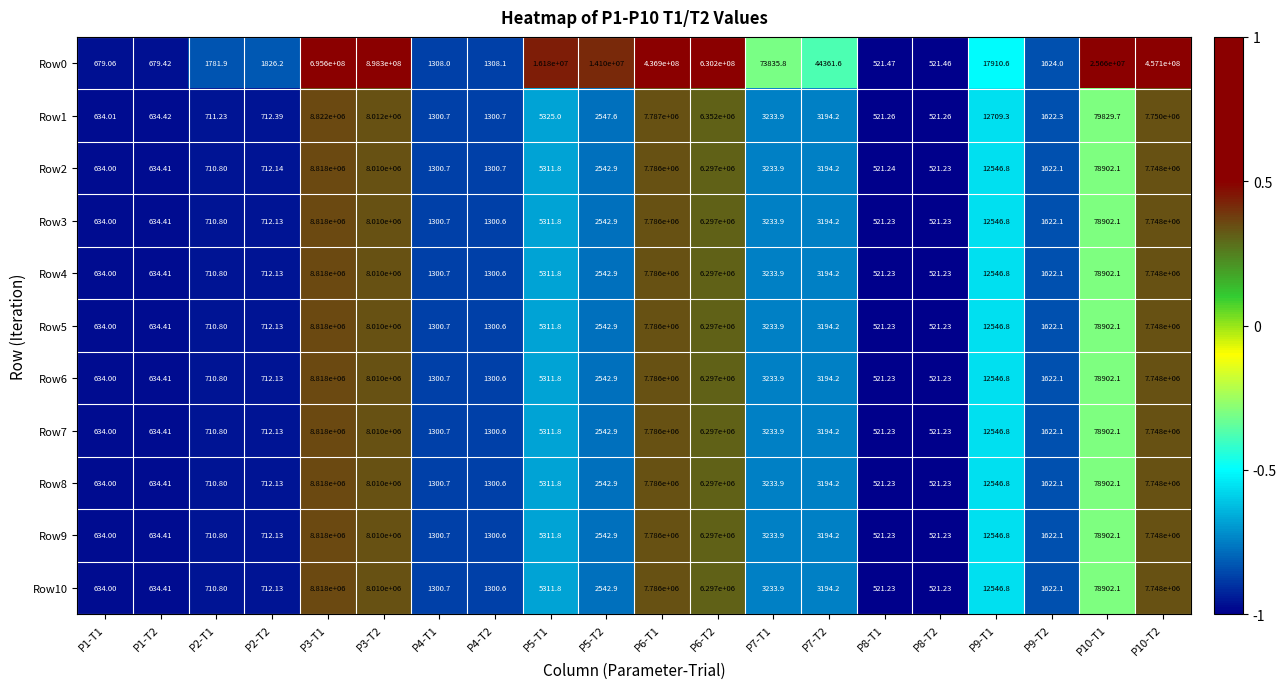

Is the value of Row0 at P2-T2 greater than the value of Row9 at P9-T2?

Yes